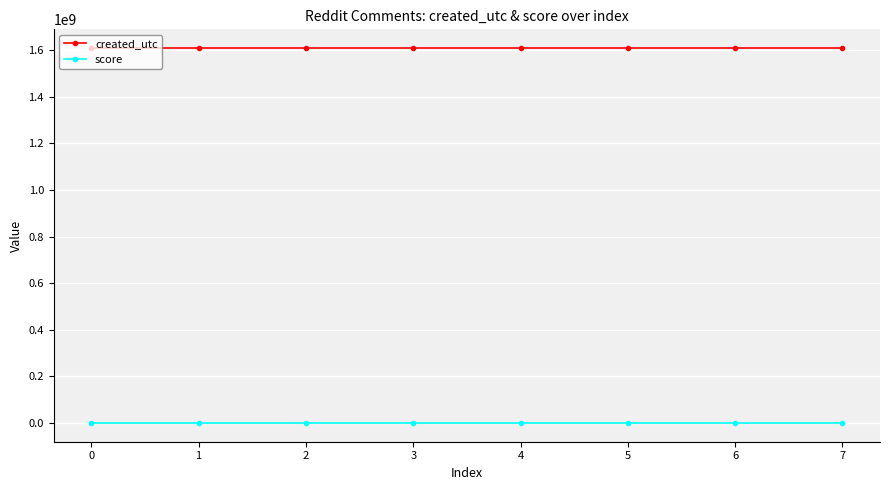

Is the value of created_utc at 6 greater than the value of score at 7?

Yes